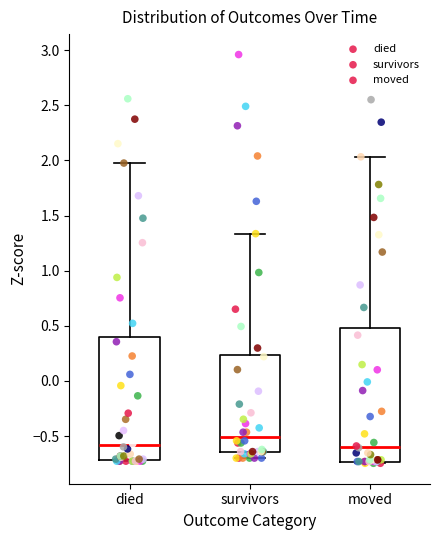

Which box's median line is the highest?

survivors